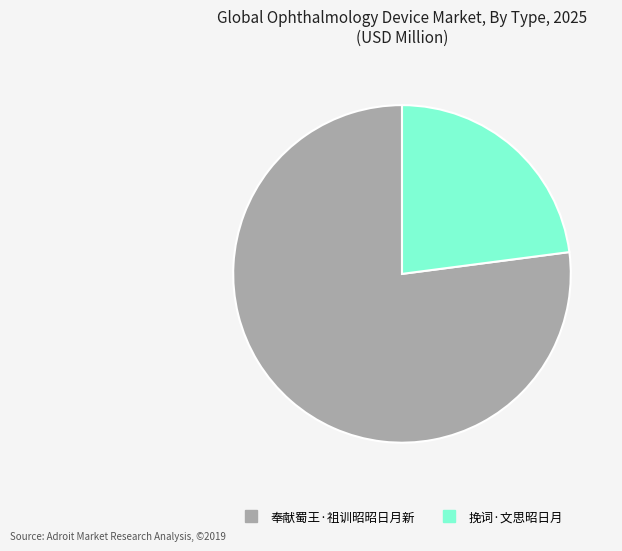

Which category has the smallest portion of the pie?

挽词·文思昭日月